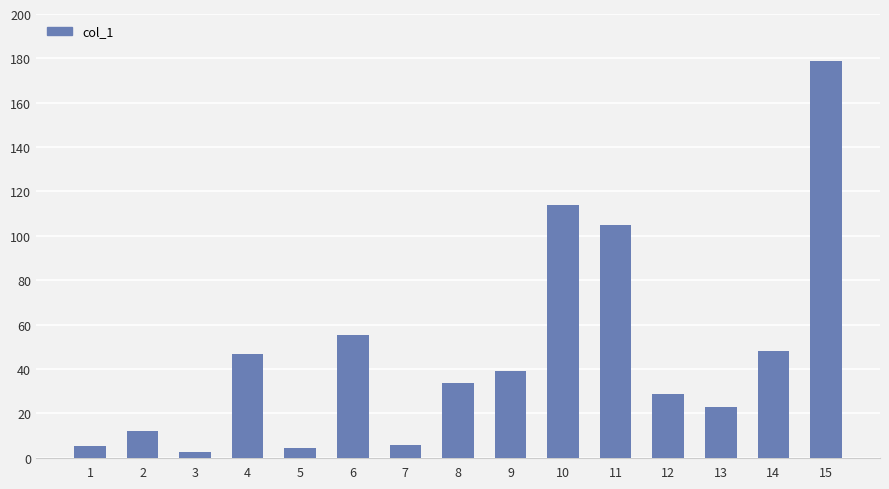

The chart shows a value of 4.4 at 5. True or false?

True